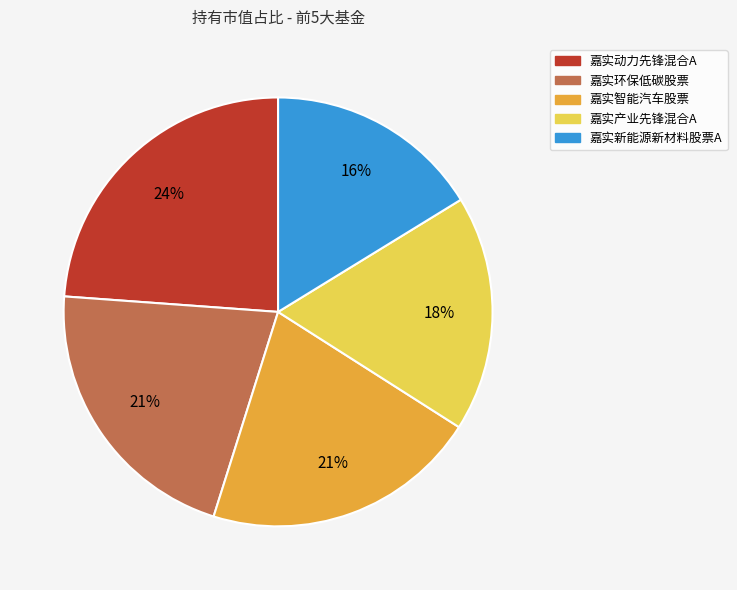

What is the ratio of the value at 嘉实新能源新材料股票A to the value at 嘉实动力先锋混合A?

0.7